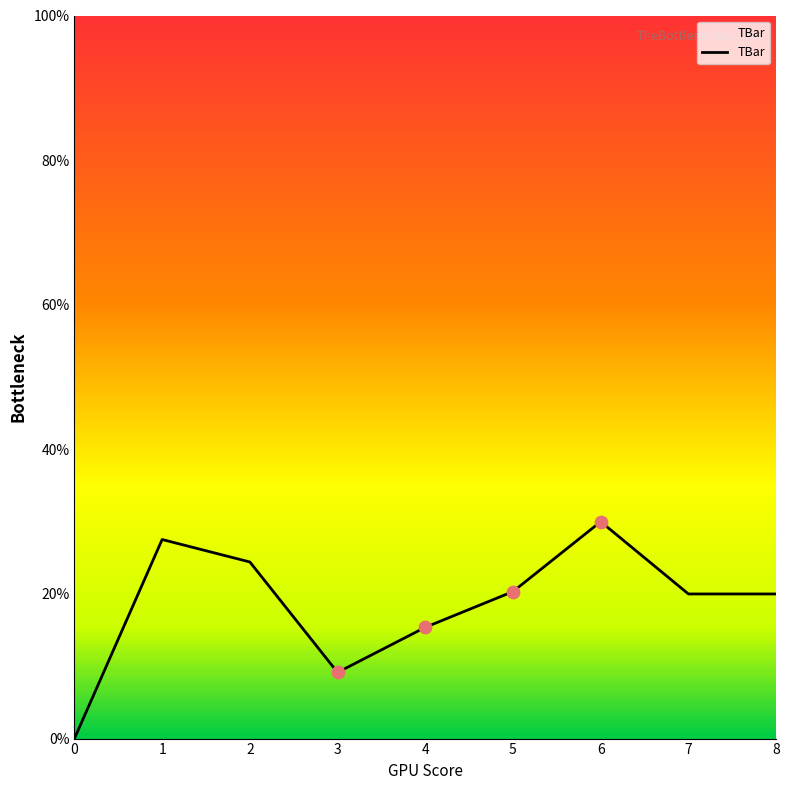

What is the ratio of the value at 1 to the value at 5?

1.4